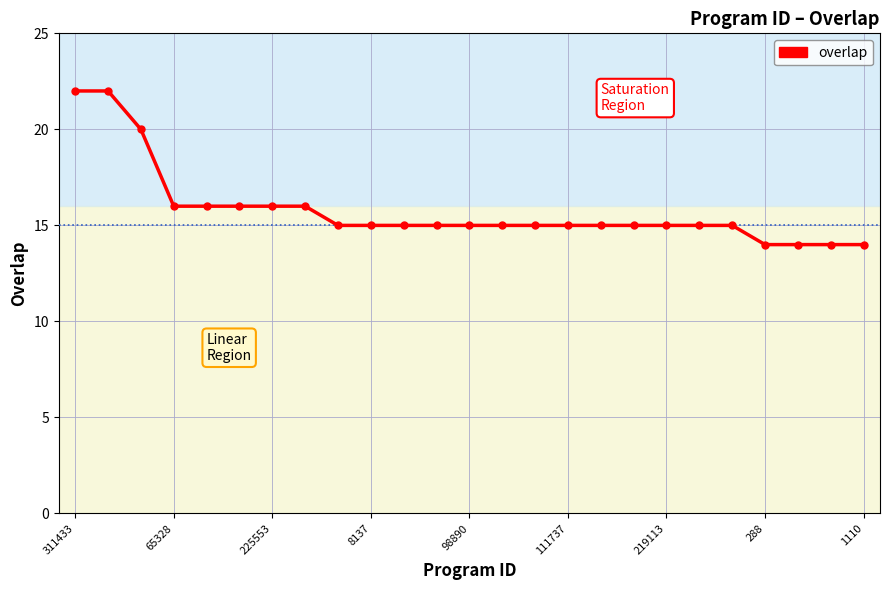

What is the value of the 13th point from the left?

15